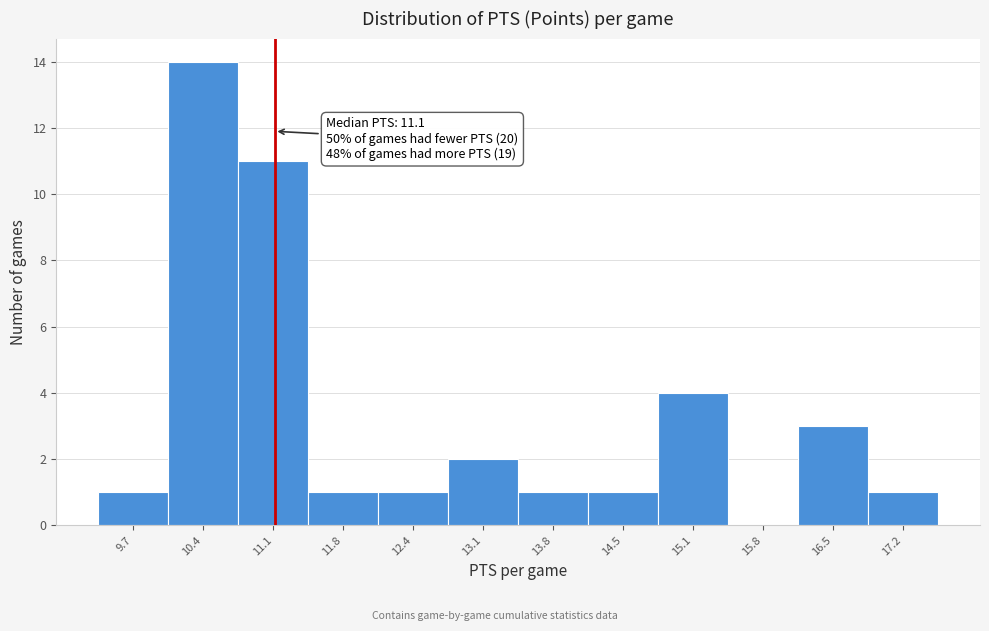

Over which range of the x-axis is the bar tallest?

10.1 to 10.8